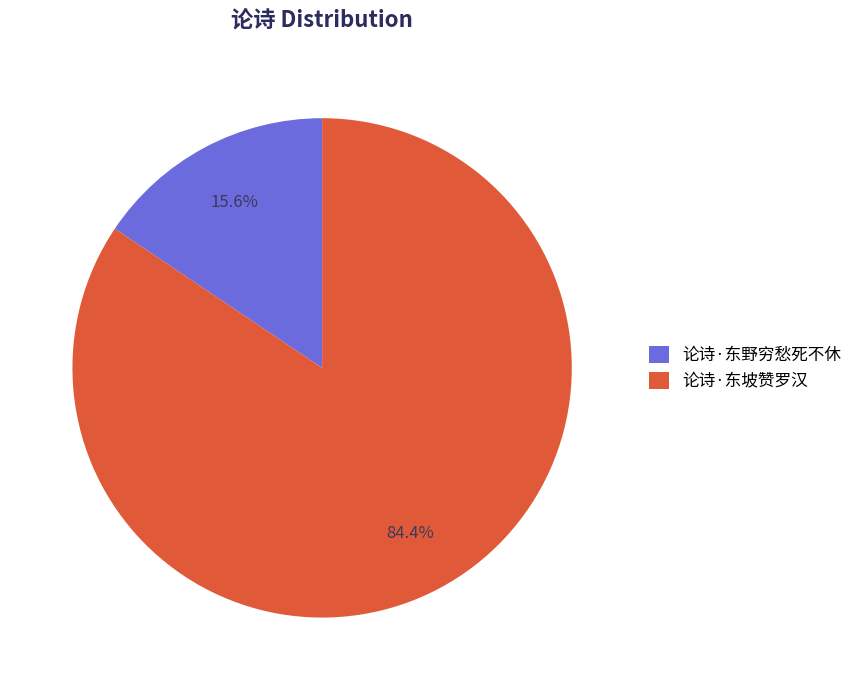

To the nearest percent, what portion does 论诗·东坡赞罗汉 represent?

84%